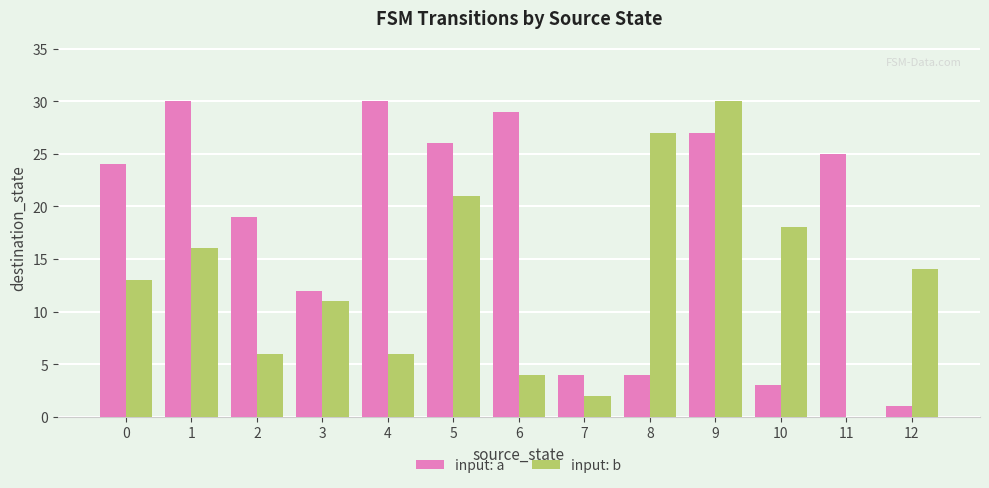

What is the difference between the input: a values at 10 and 11?

22